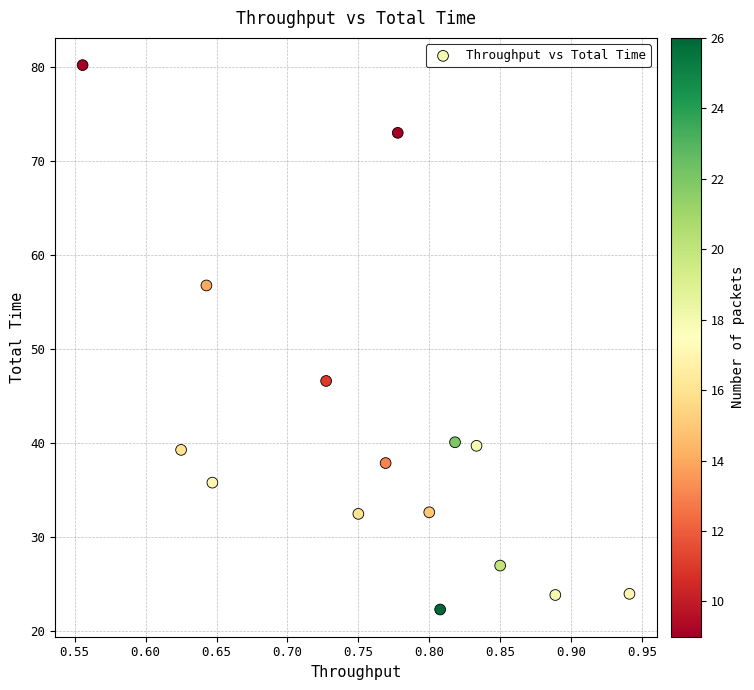

What Y value in the scatter plot is closest to 51?

46.6